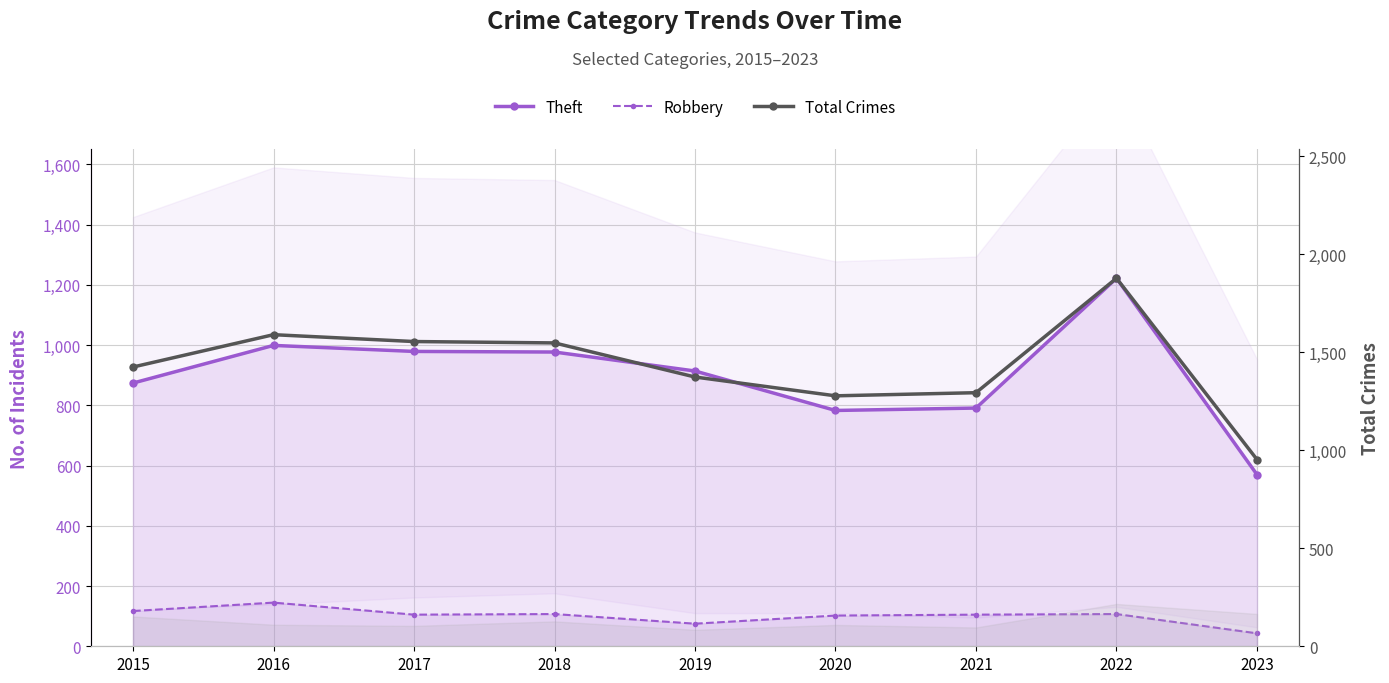

Reading right to left, what are all the values shown in this chart?

Theft: 2023=570	2022=1222	2021=791	2020=783	2019=914	2018=977	2017=979	2016=999	2015=874
Robbery: 2023=43	2022=107	2021=105	2020=102	2019=75	2018=107	2017=105	2016=145	2015=117
Total Crimes: 2023=953	2022=1878	2021=1294	2020=1278	2019=1374	2018=1548	2017=1555	2016=1590	2015=1425